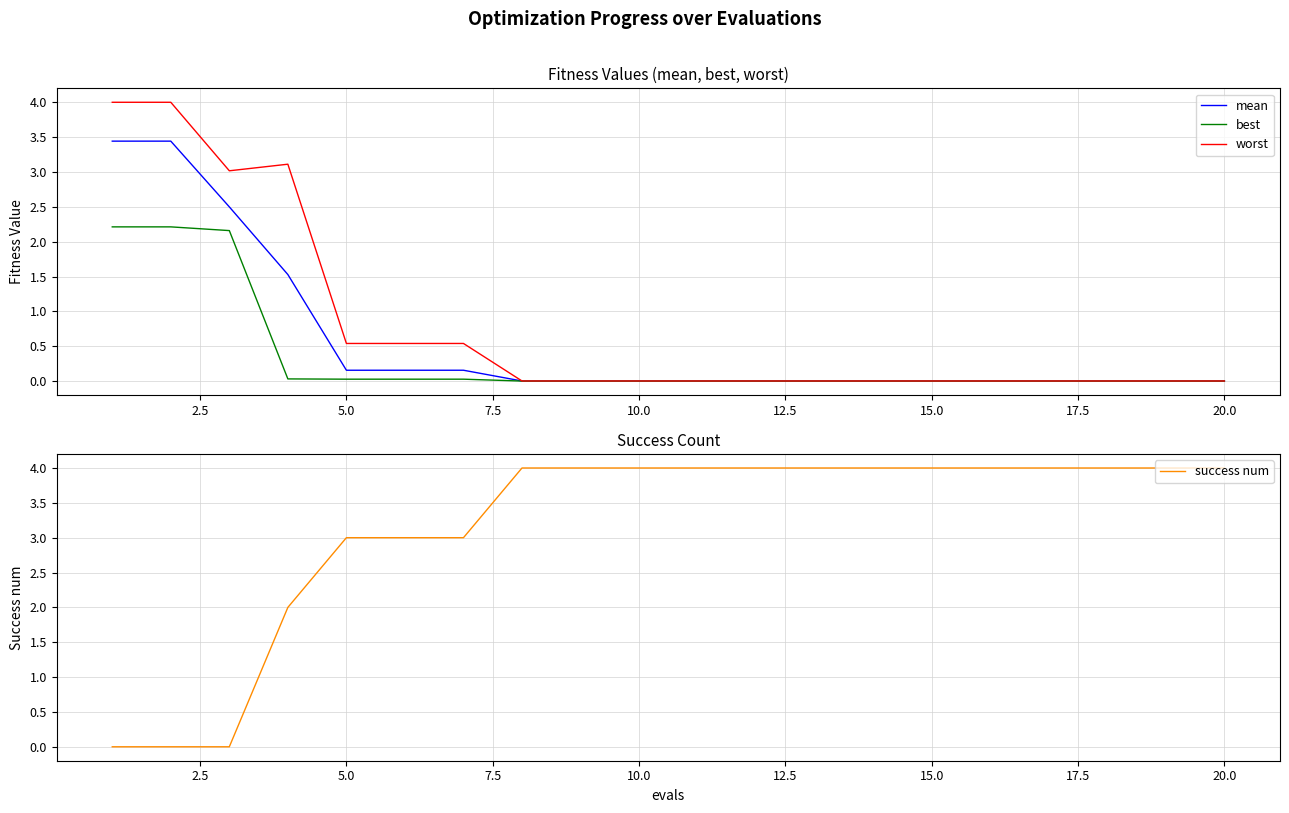

Is it true that success num equals 2 at 15.0?

False